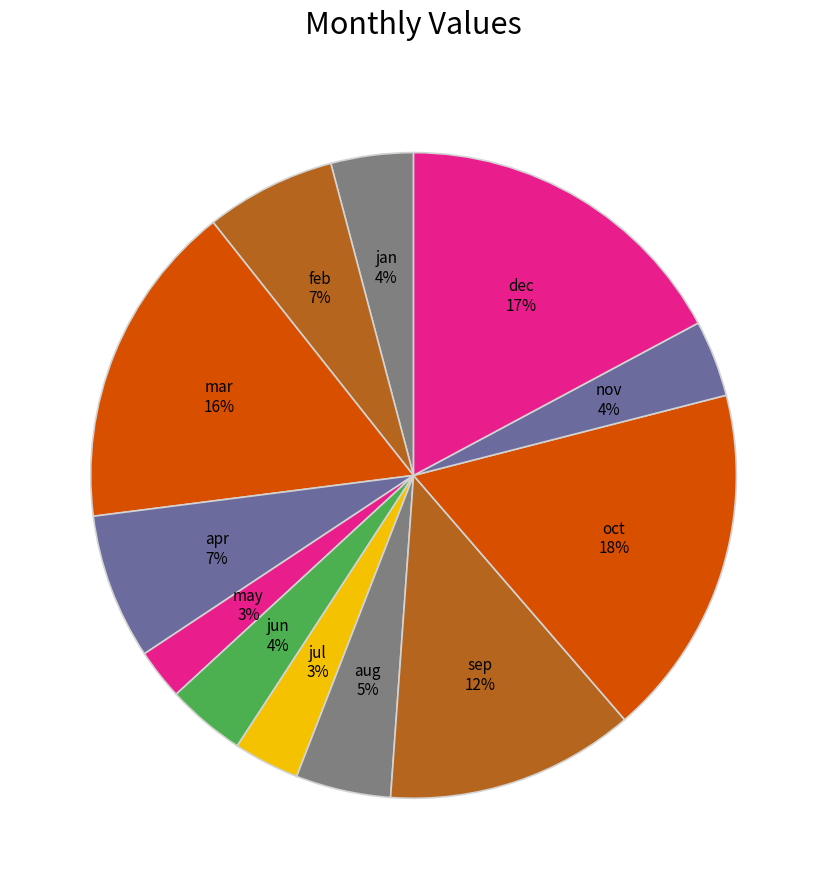

Which has a higher value, dec or feb?

dec